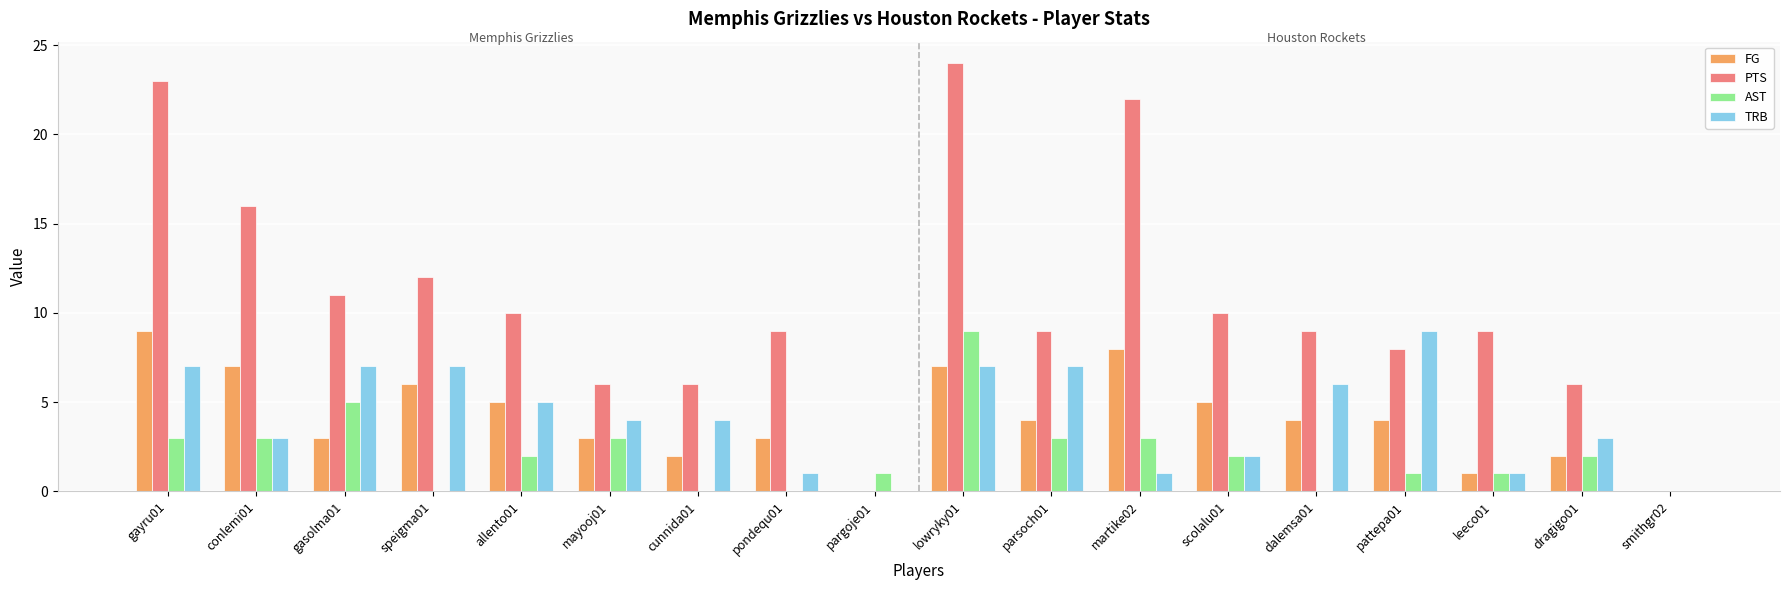

At which category is the sum across all series the highest?

lowryky01